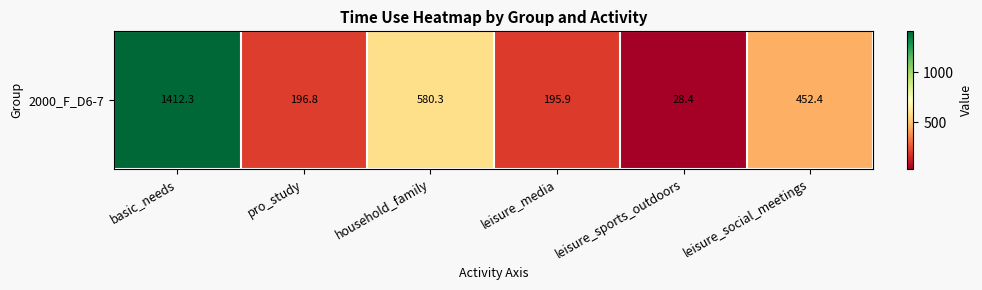

Reading left to right, what are all the values shown in this chart?

basic_needs=1412.3	pro_study=196.8	household_family=580.3	leisure_media=195.9	leisure_sports_outdoors=28.4	leisure_social_meetings=452.4